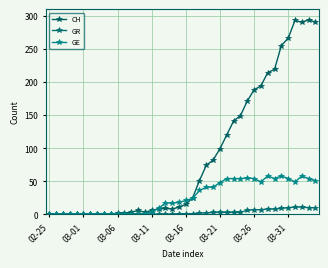

Which series has the largest range (max minus min)?

CH